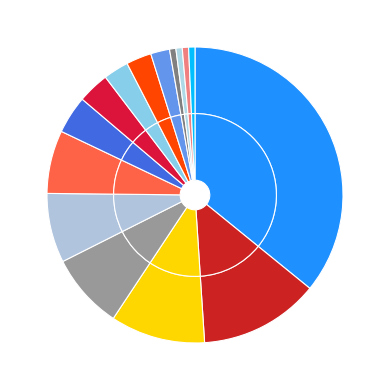

Between Lightning Charging Cable and Apple Airpods Headphones, which is larger?

Lightning Charging Cable